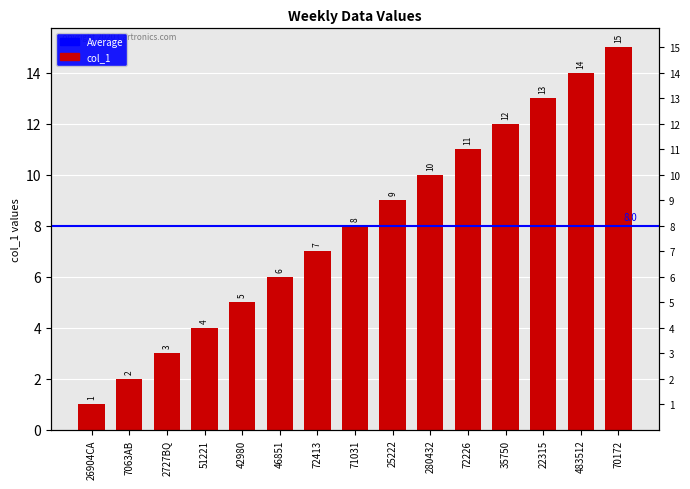

How many values are below 8?

7